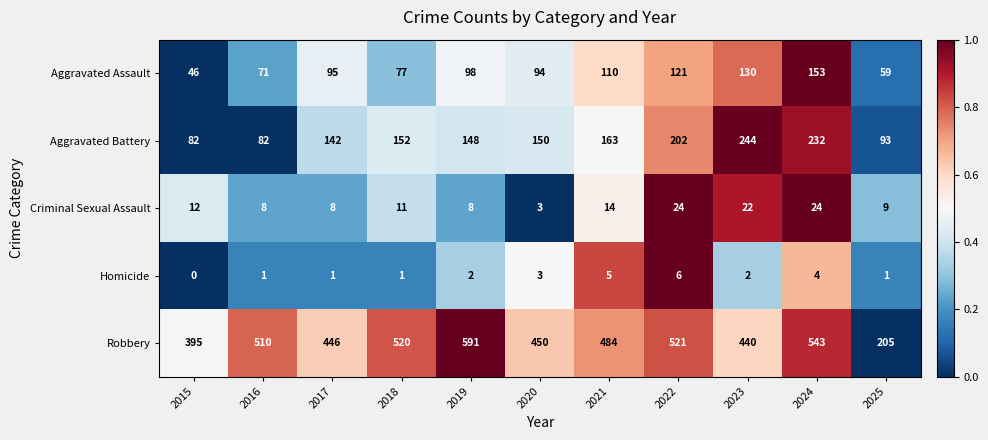

What is the average value of the Criminal Sexual Assault series?

13